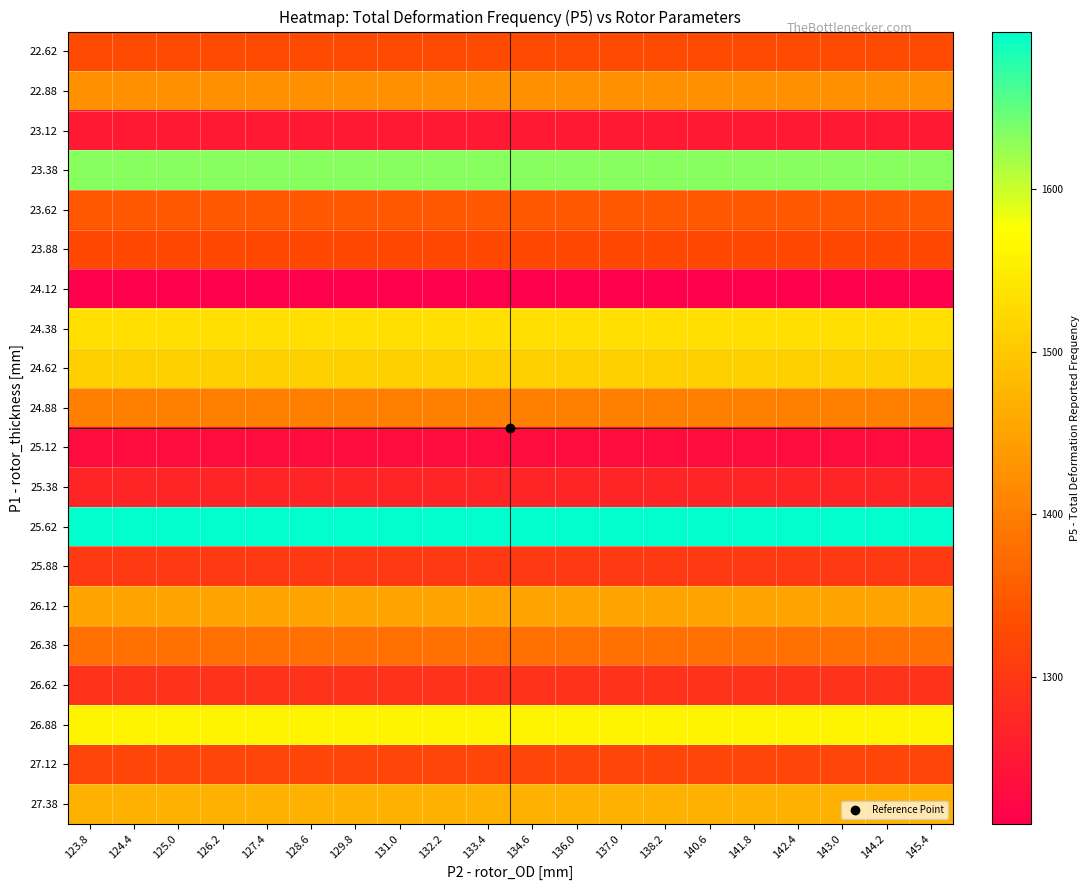

What is the total value across all series at 140.6?

27940.5